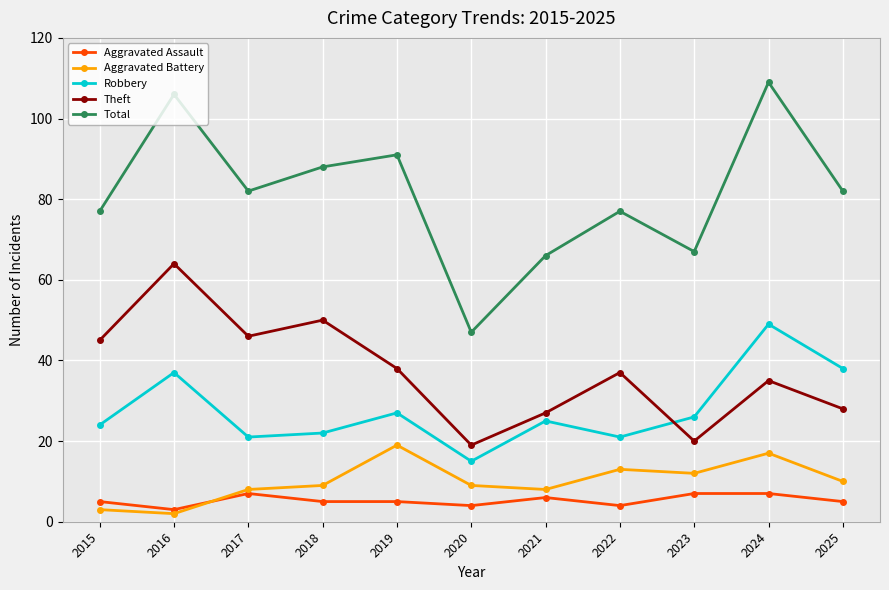

What is the sum of all Aggravated Assault values?

58